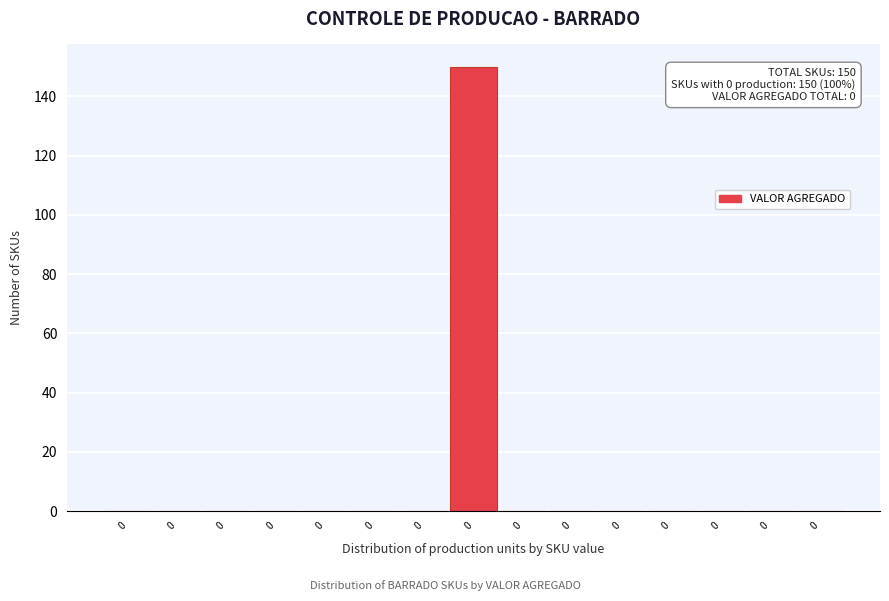

How many distinct data groups are displayed?

1